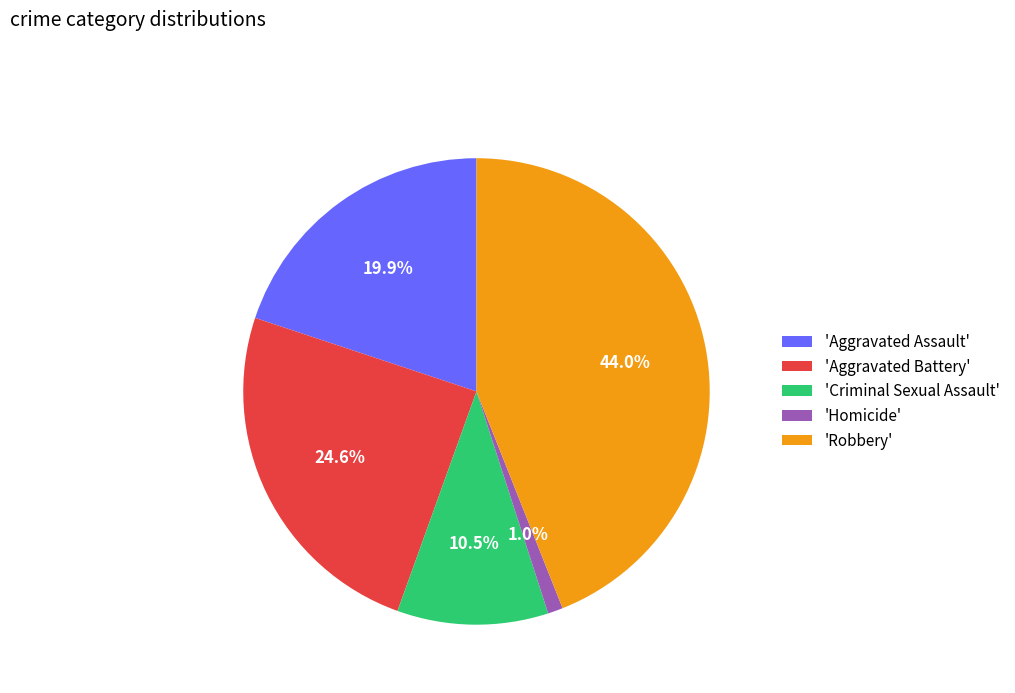

Count the number of slices in the pie.

5